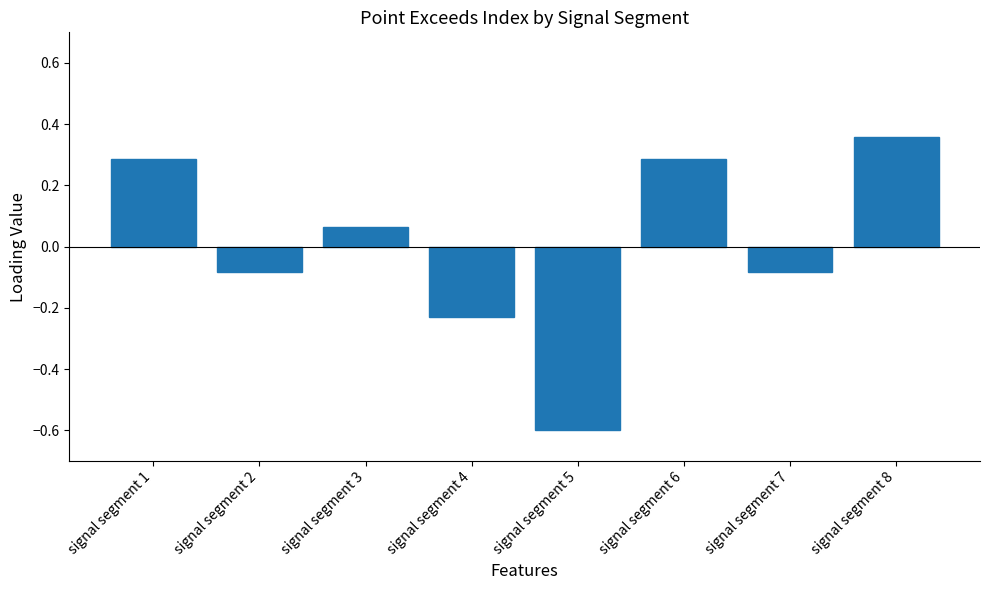

Are the bars horizontal?

No